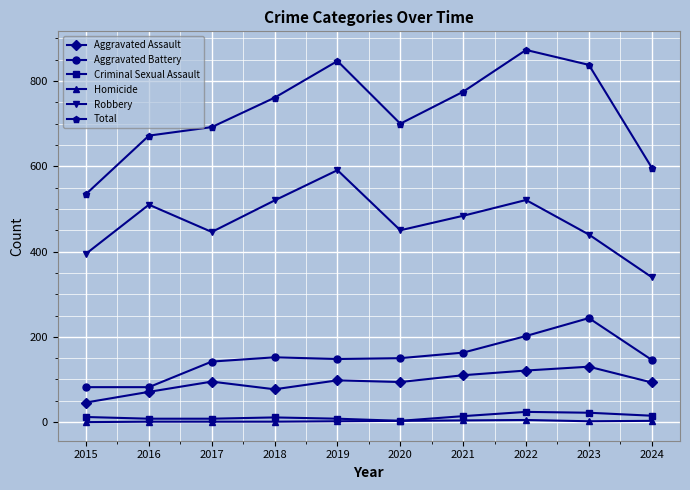

What is the sum of all Total values?

7290